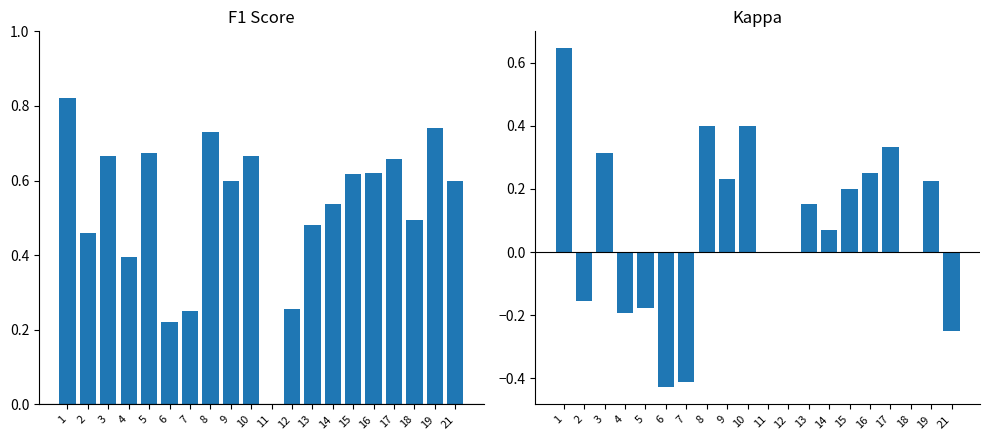

At which category is the sum across all series the highest?

1